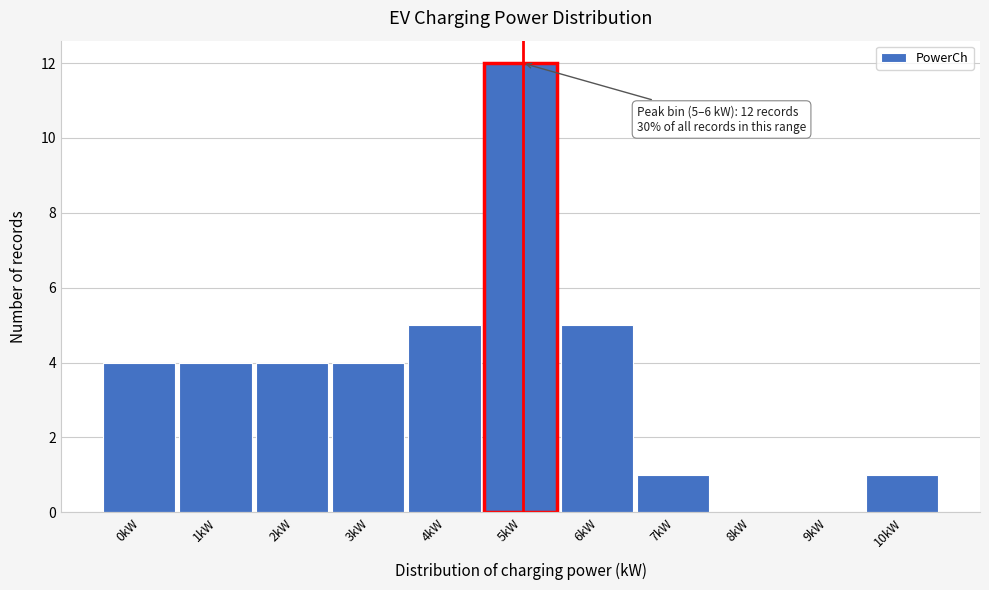

Reading left to right, what are all the values shown in this chart?

0kW=4	1kW=4	2kW=4	3kW=4	4kW=5	5kW=12	6kW=5	7kW=1	8kW=0	9kW=0	10kW=1